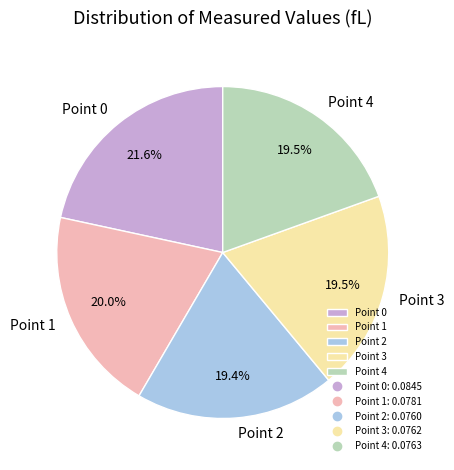

To the nearest percent, what is the average slice percentage?

20%